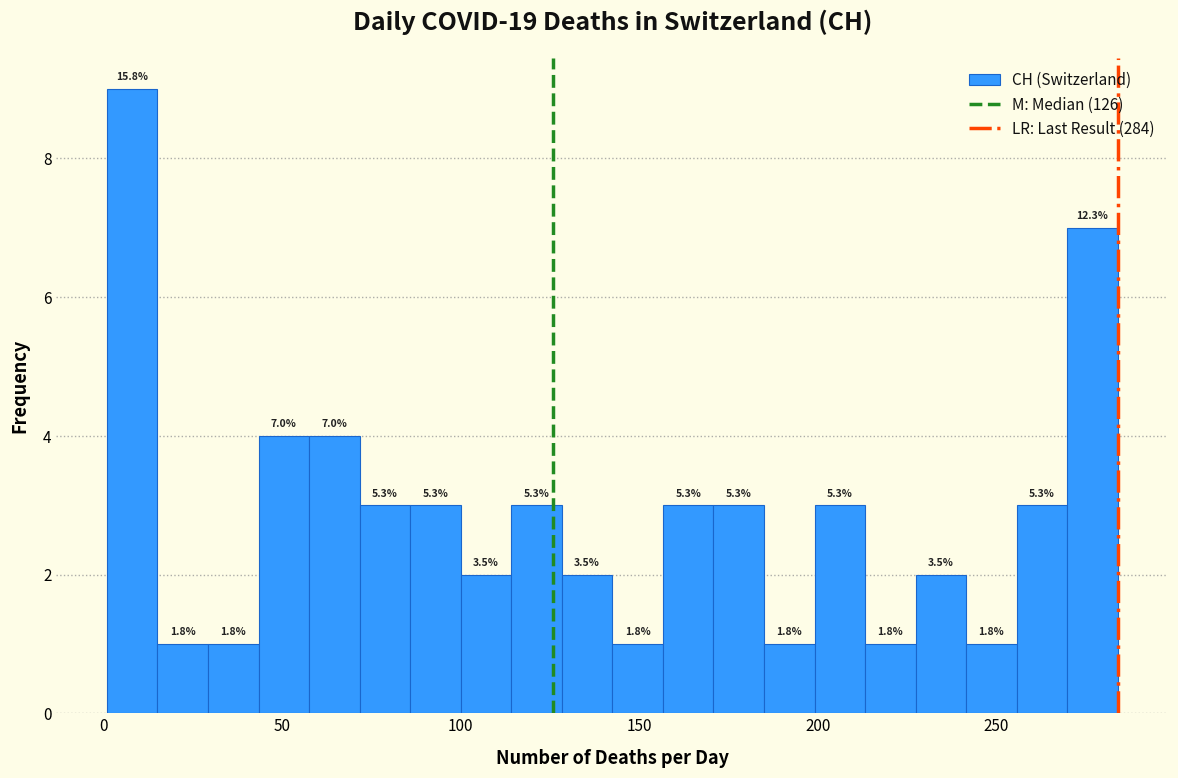

Around what value on the x-axis is the tallest bar? Give the approximate position of its centre, as read against the axis.

10